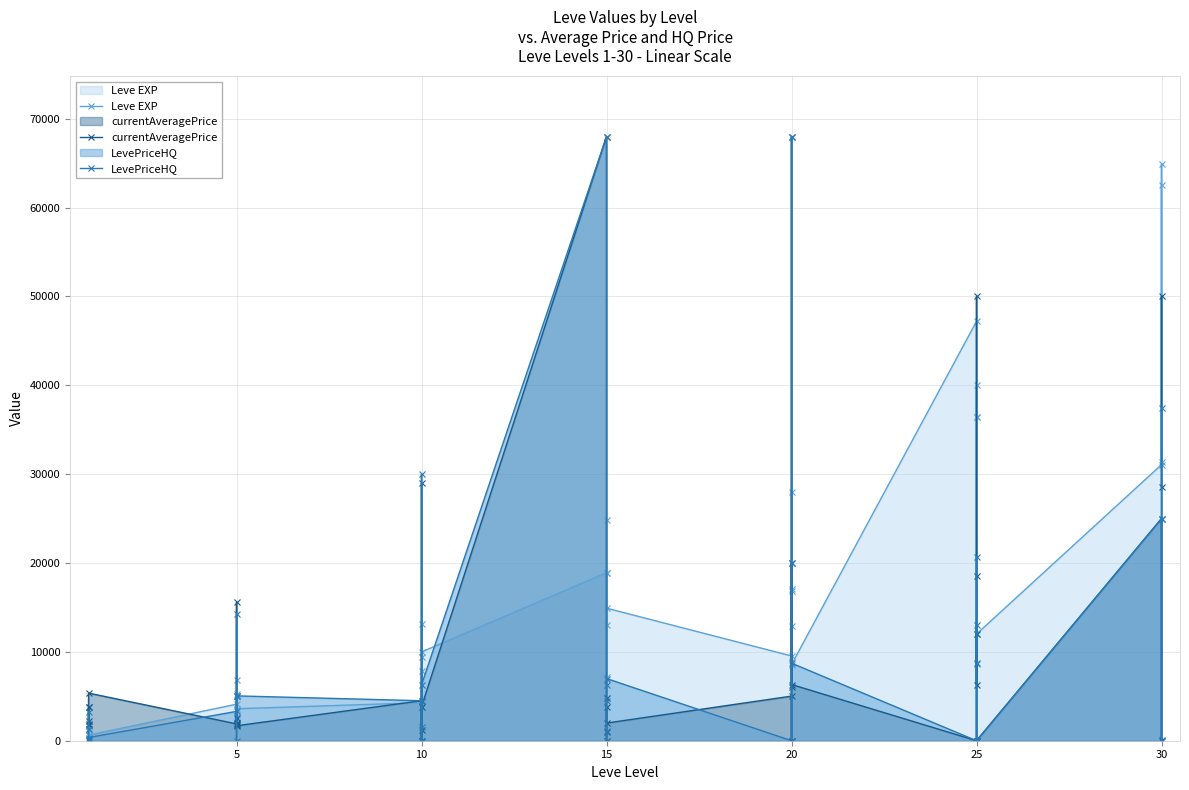

What is the difference between the Leve EXP values at 5 and 10?

10300